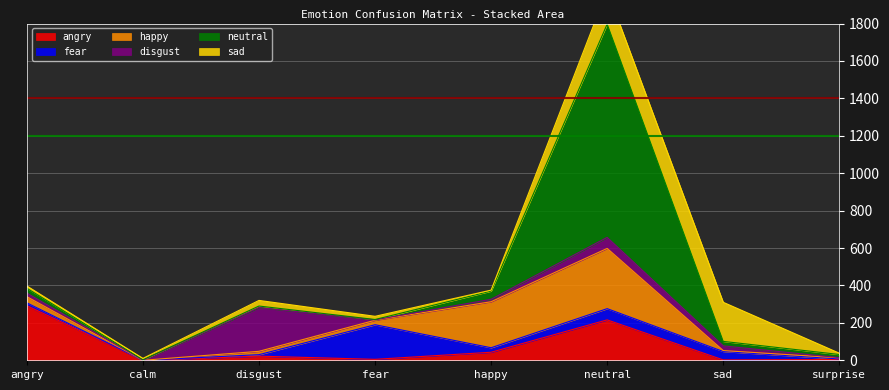

Reading left to right, extract all data points from this chart.

angry: angry=292	calm=0	disgust=22	fear=5	happy=43	neutral=216	sad=2	surprise=4
fear: angry=15	calm=0	disgust=8	fear=185	happy=24	neutral=60	sad=45	surprise=3
happy: angry=33	calm=0	disgust=18	fear=24	happy=246	neutral=322	sad=5	surprise=6
disgust: angry=19	calm=1	disgust=234	fear=2	happy=13	neutral=59	sad=25	surprise=1
neutral: angry=26	calm=2	disgust=8	fear=2	happy=44	neutral=1140	sad=24	surprise=17
sad: angry=12	calm=7	disgust=30	fear=17	happy=5	neutral=181	sad=209	surprise=7